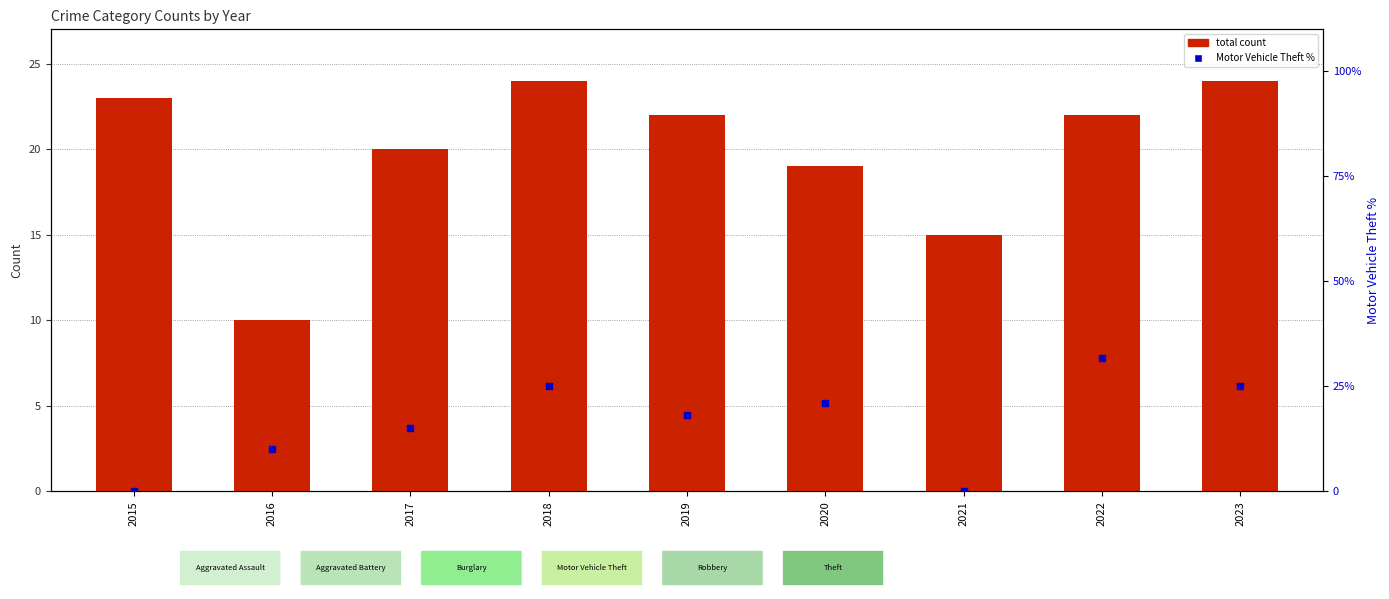

Which series contains the lowest Y value?

Motor Vehicle Theft %